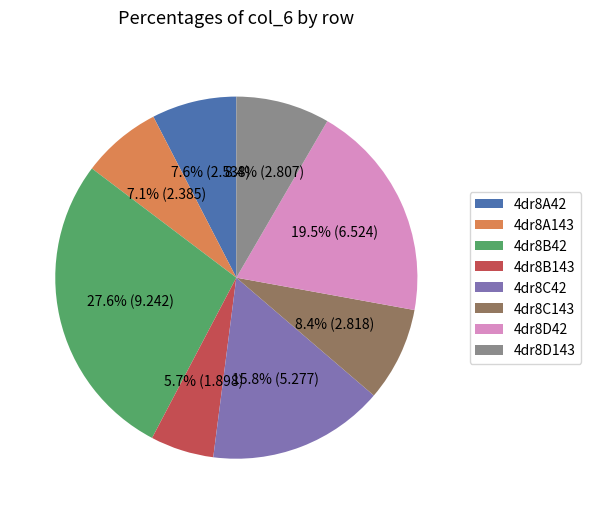

Approximately how many times larger is the value at 4dr8C143 compared to 4dr8A143?

1.2